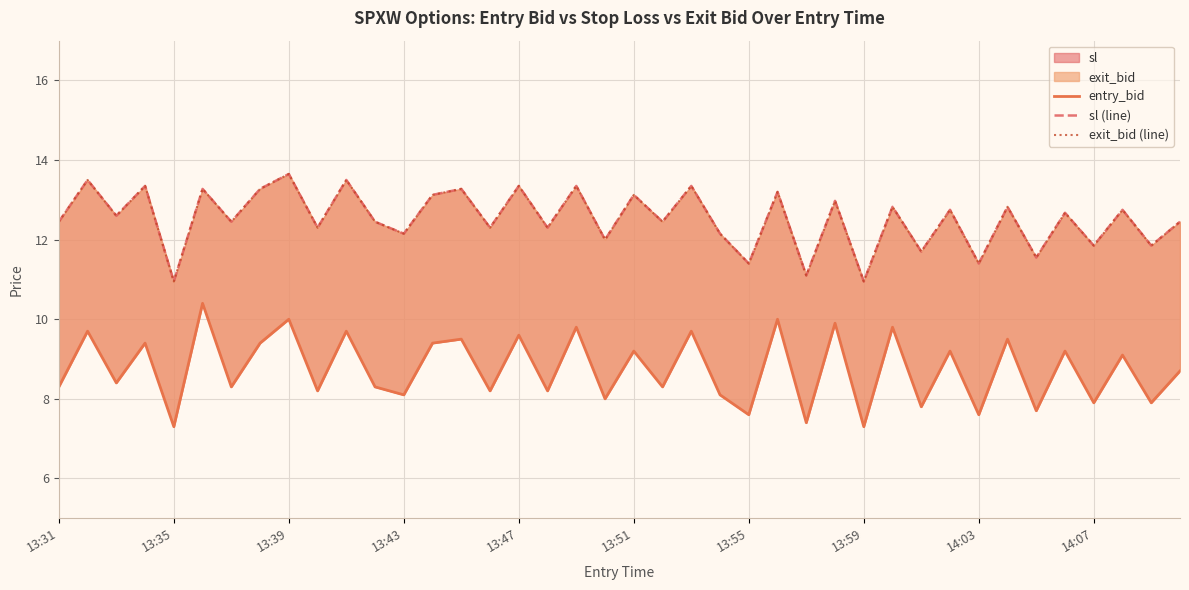

Rank the series by their maximum value, from lowest to highest.

entry_bid, sl (line), exit_bid (line)